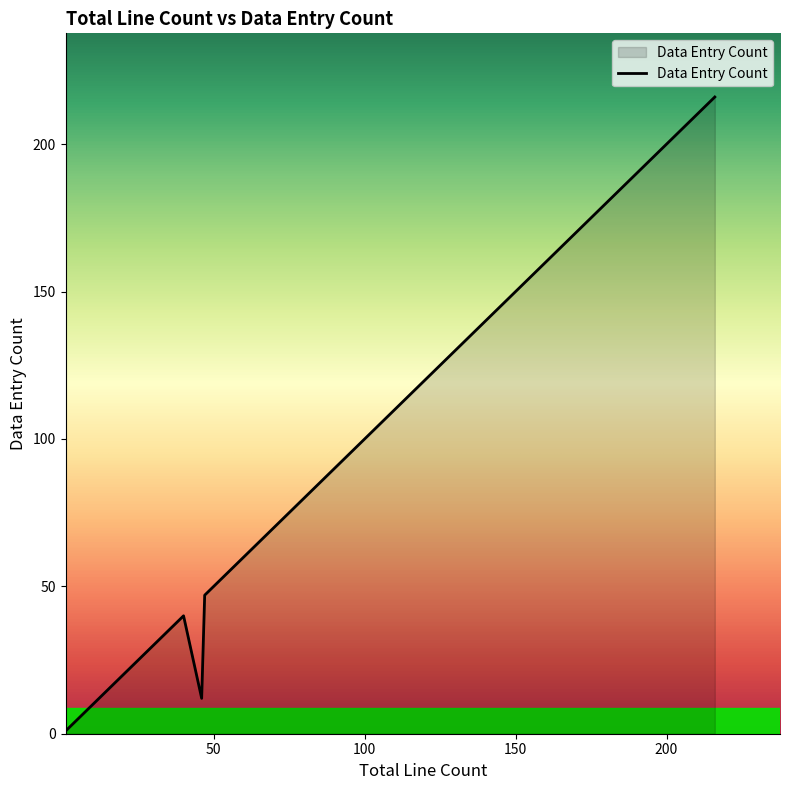

Does the chart display data point markers on the line(s)?

No